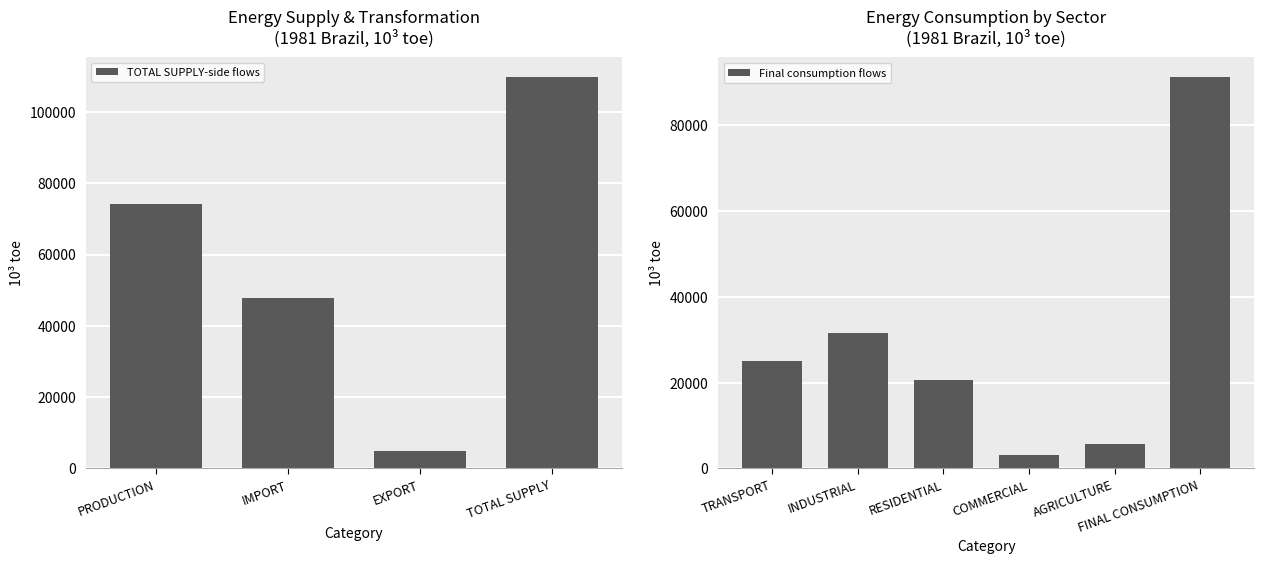

What is the difference between the maximum and minimum values in the TOTAL SUPPLY-side flows series?

104985.1